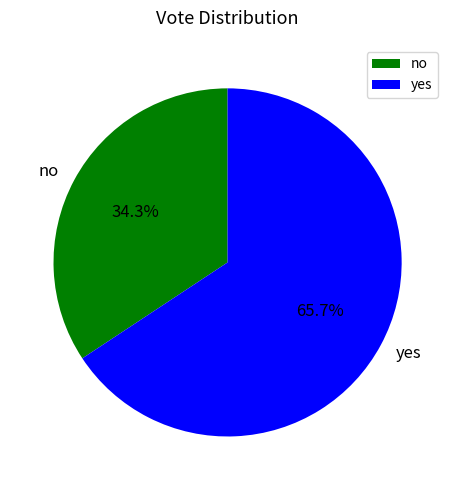

Does no represent more than half of the total?

No